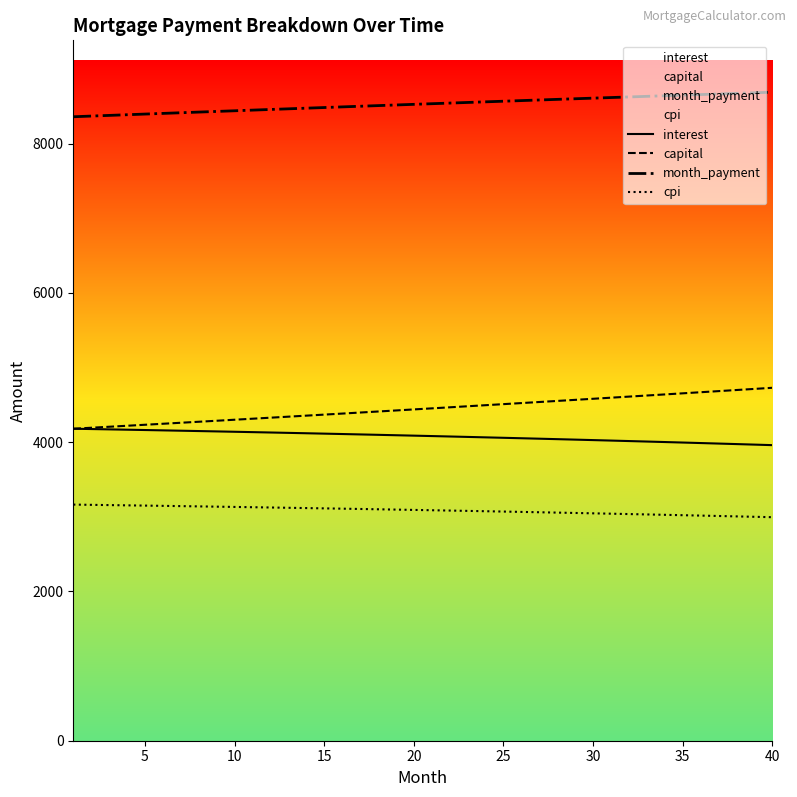

Does the chart display data point markers on the line(s)?

No